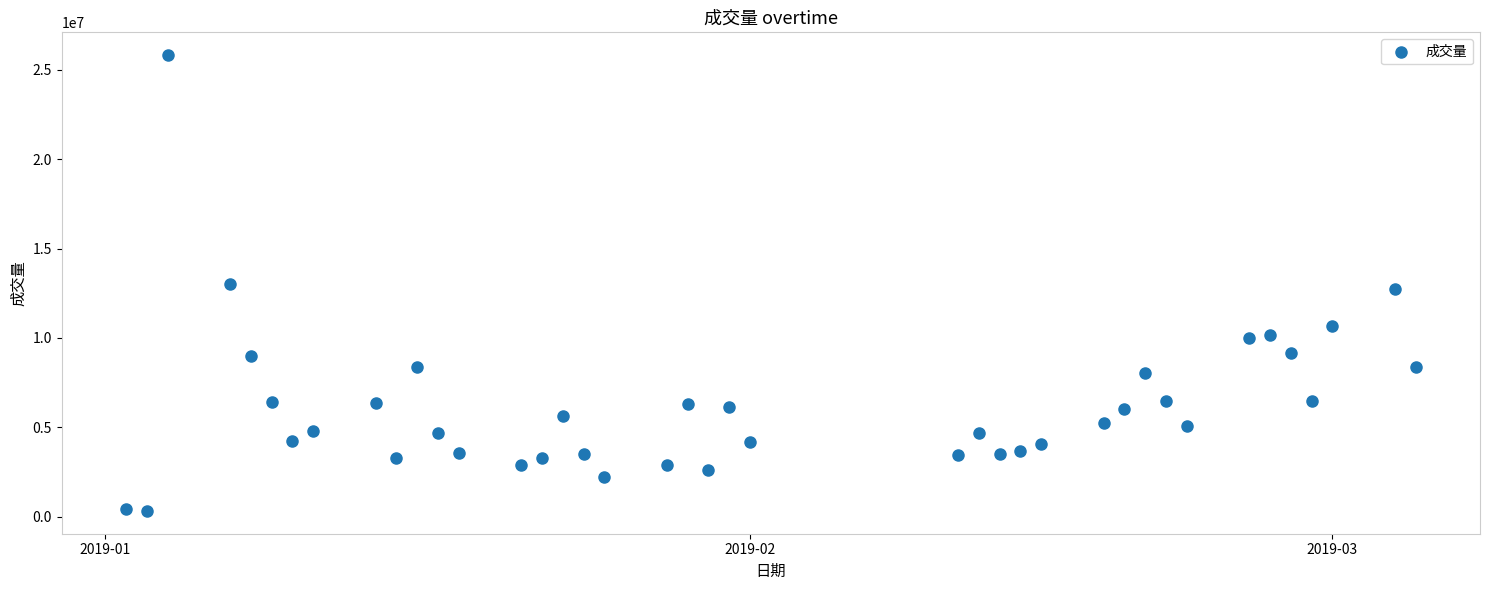

What is the range of X values (max minus min)?

62